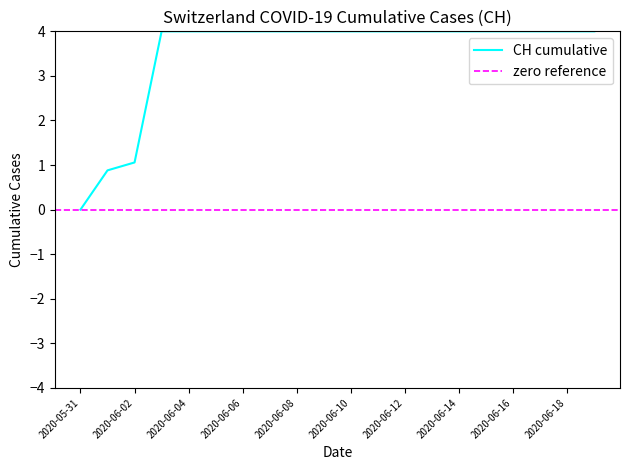

Count the number of data series in this chart.

1